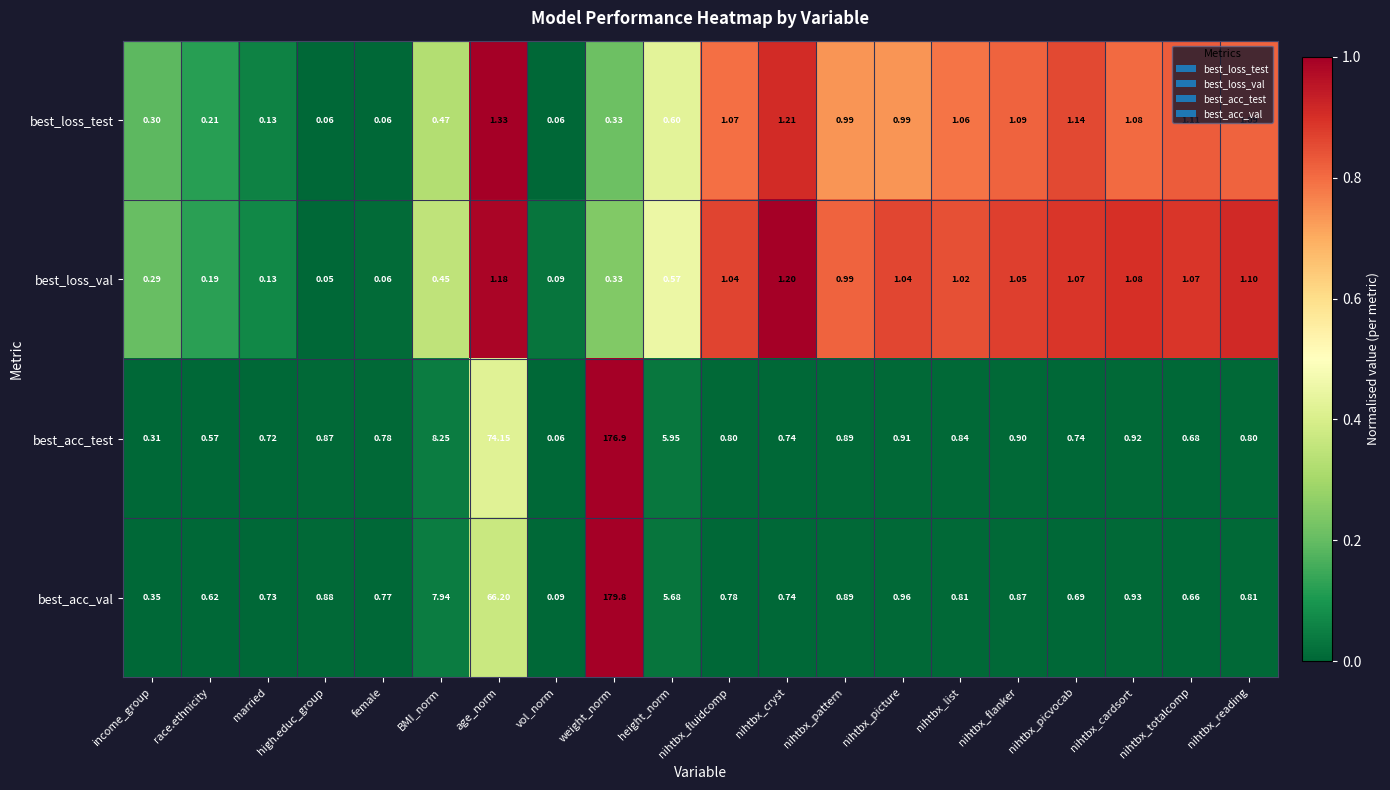

Which series has the largest range (max minus min)?

best_acc_val